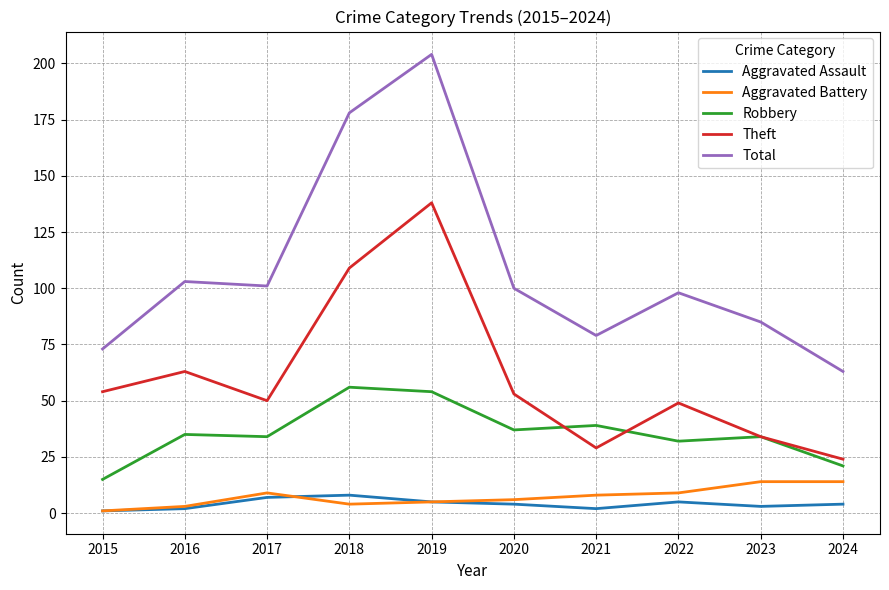

Does the chart have visible grid lines?

Yes